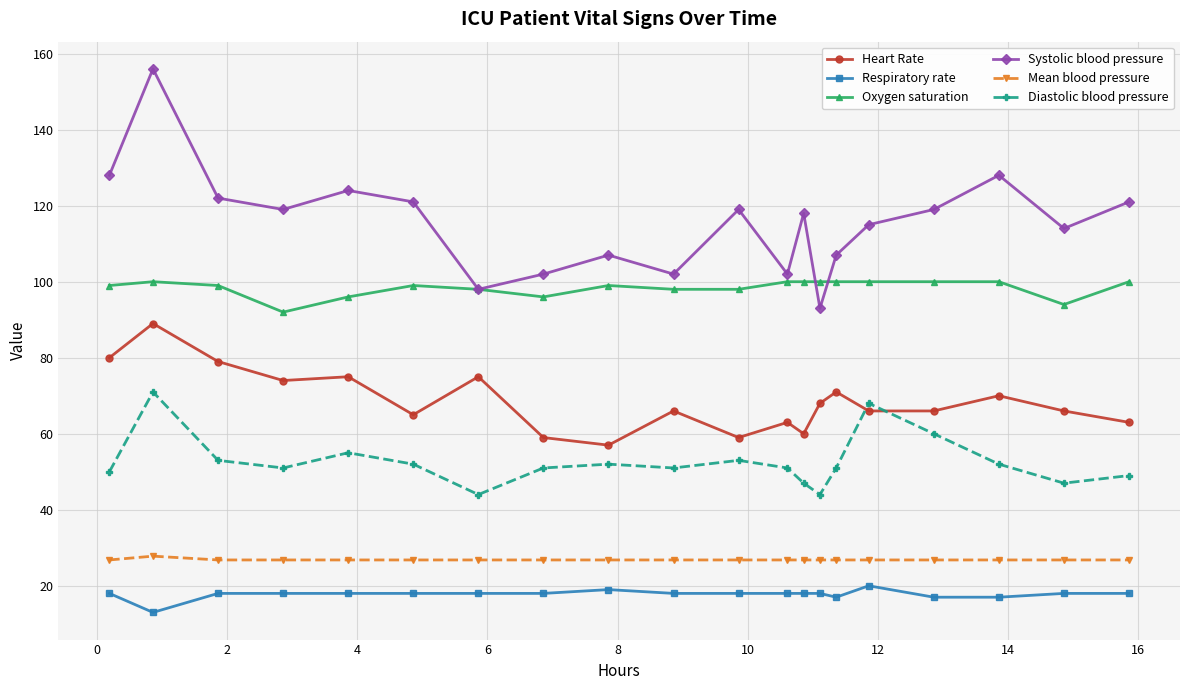

Which series has the largest total across all categories?

Systolic blood pressure